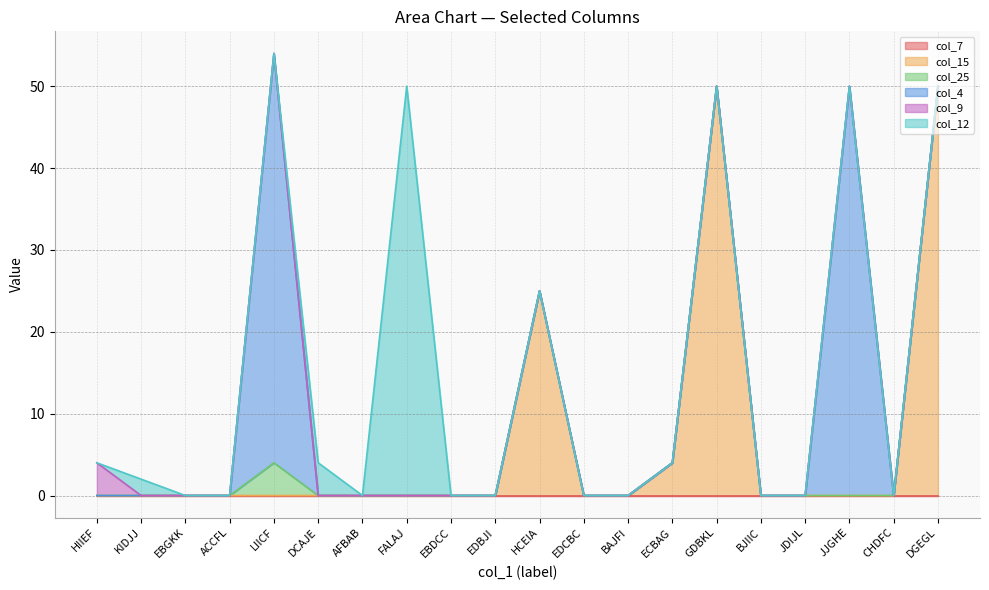

Where is the first local maximum for col_4?

LIICF